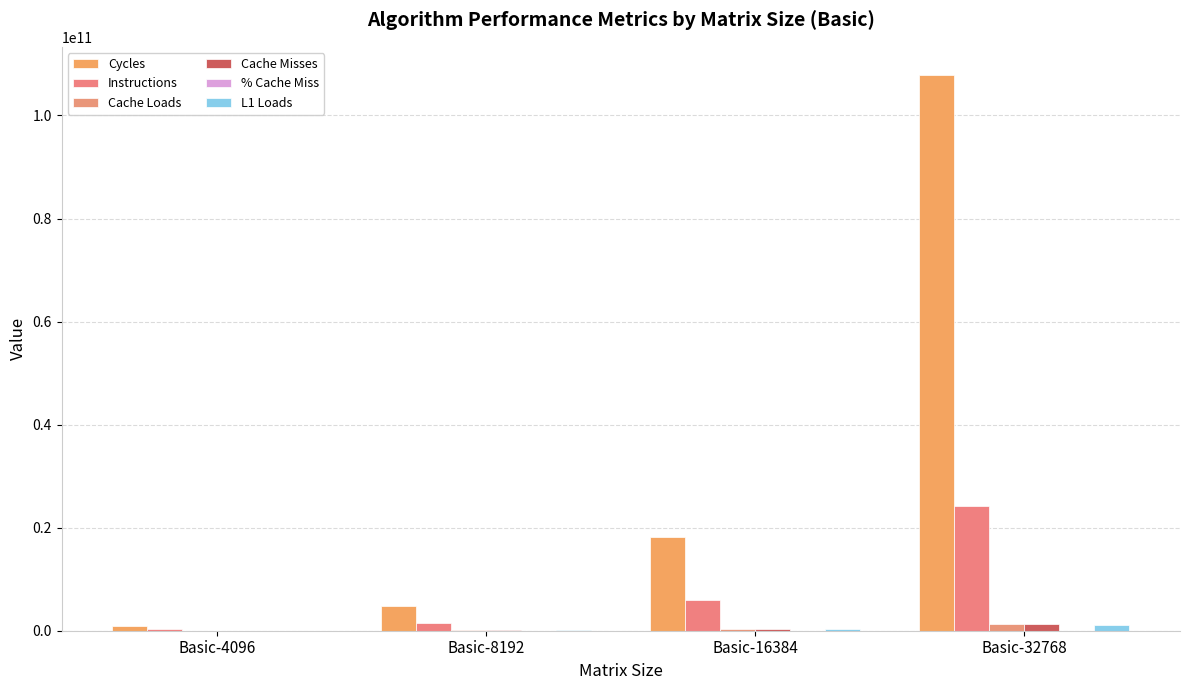

Count the number of categories in the chart.

4